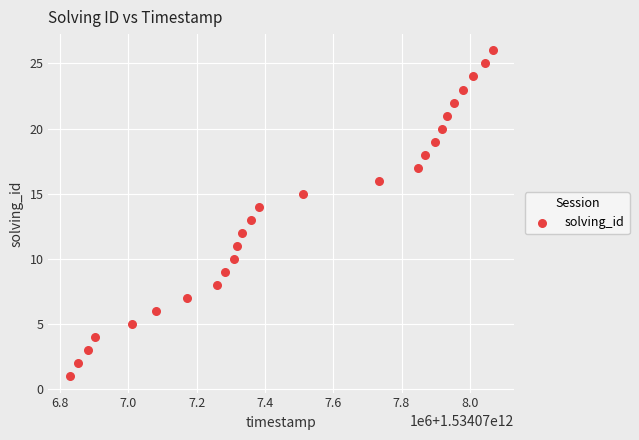

What is the range of Y values (max minus min)?

25